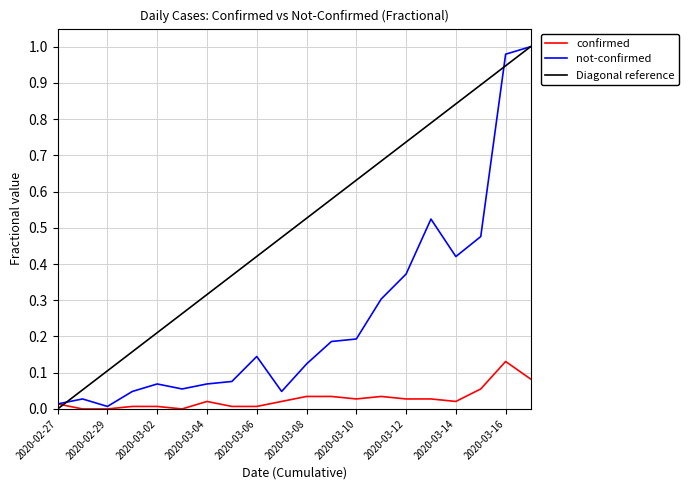

The value of not-confirmed at 2020-03-02 is 0.0. True or false?

False